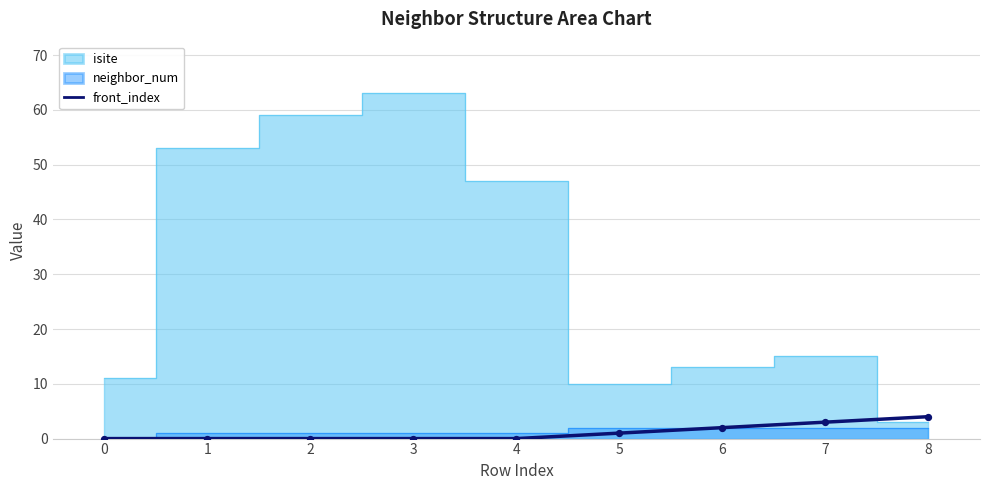

What is the change in value from 3 to 6?

+2